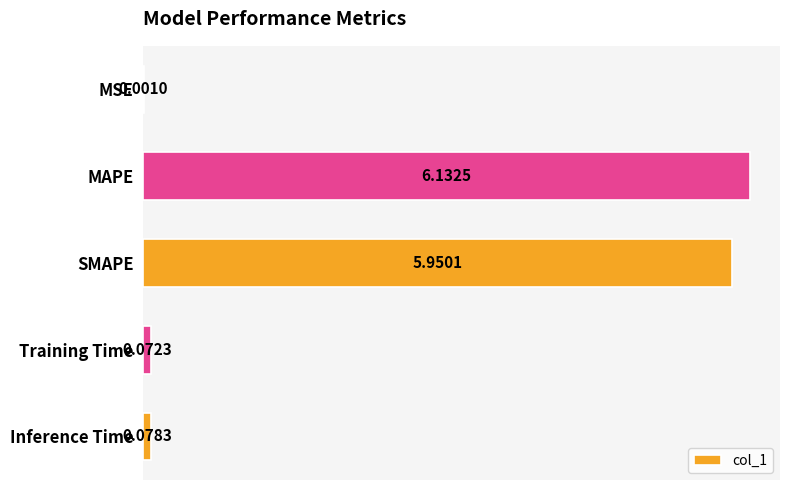

How many data points does each series have?

5